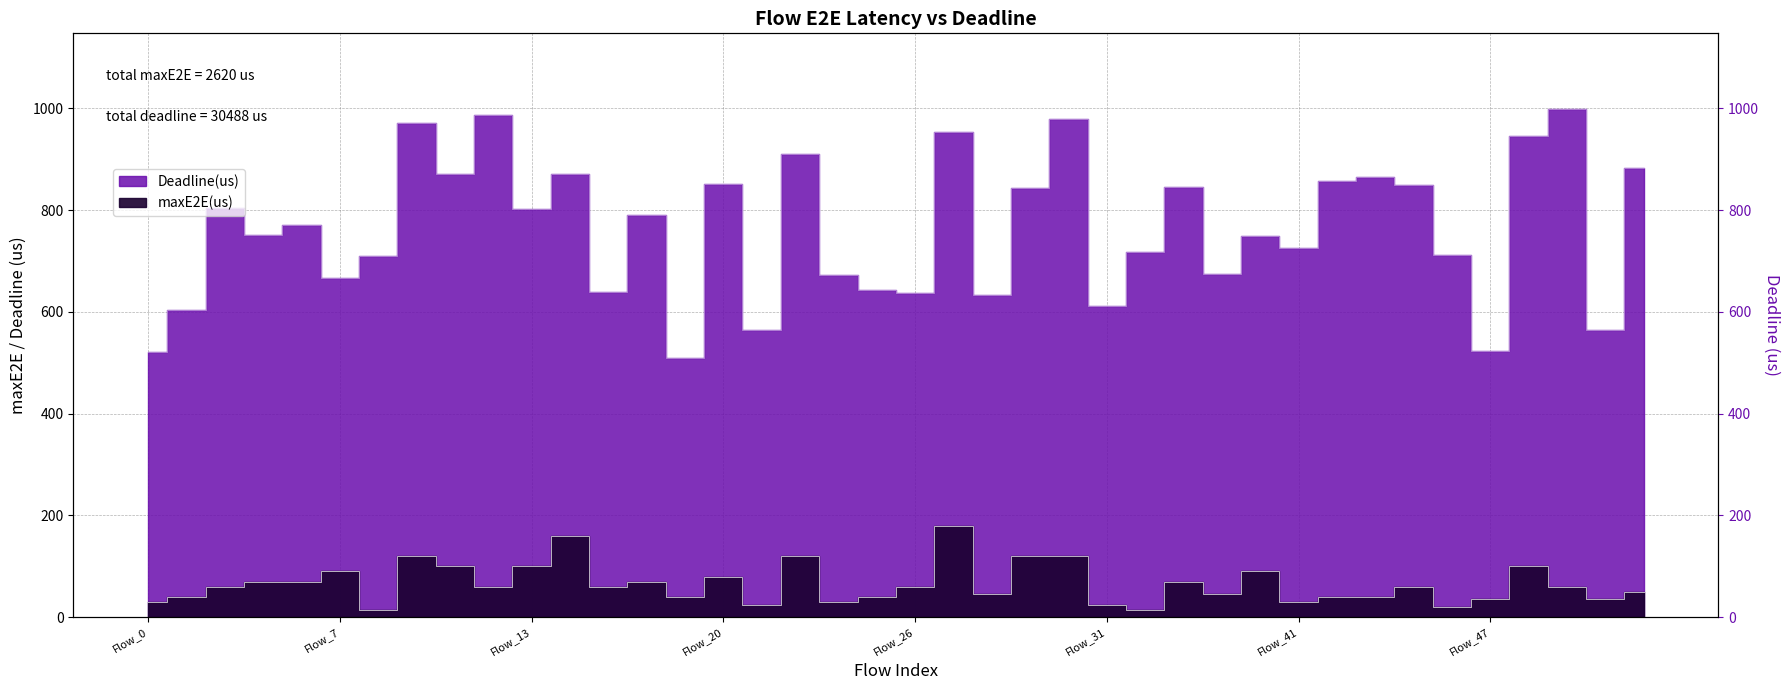

True or false: maxE2E(us) and Deadline(us) intersect in this chart.

False